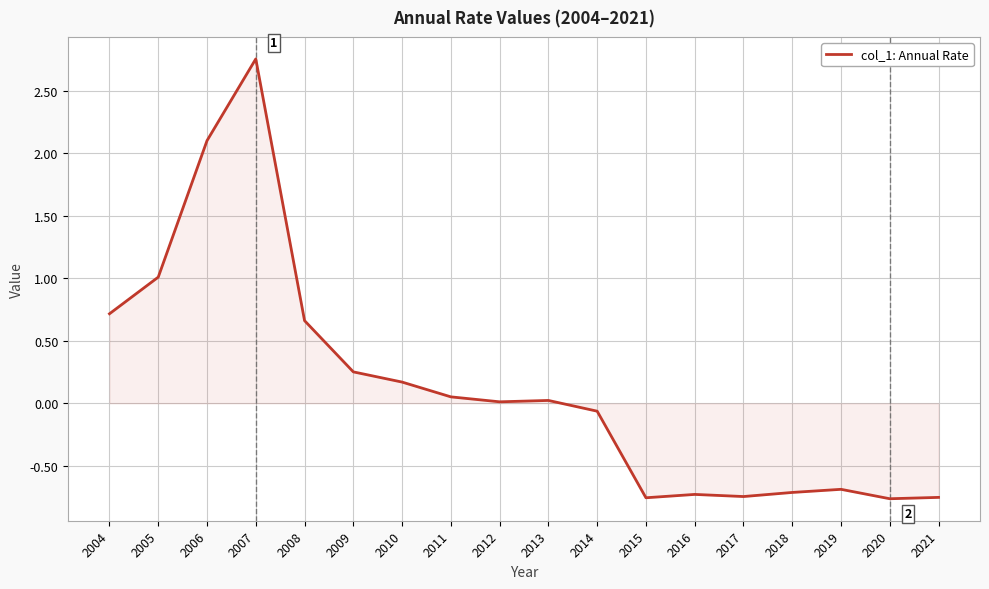

Does the chart display data point markers on the line(s)?

No